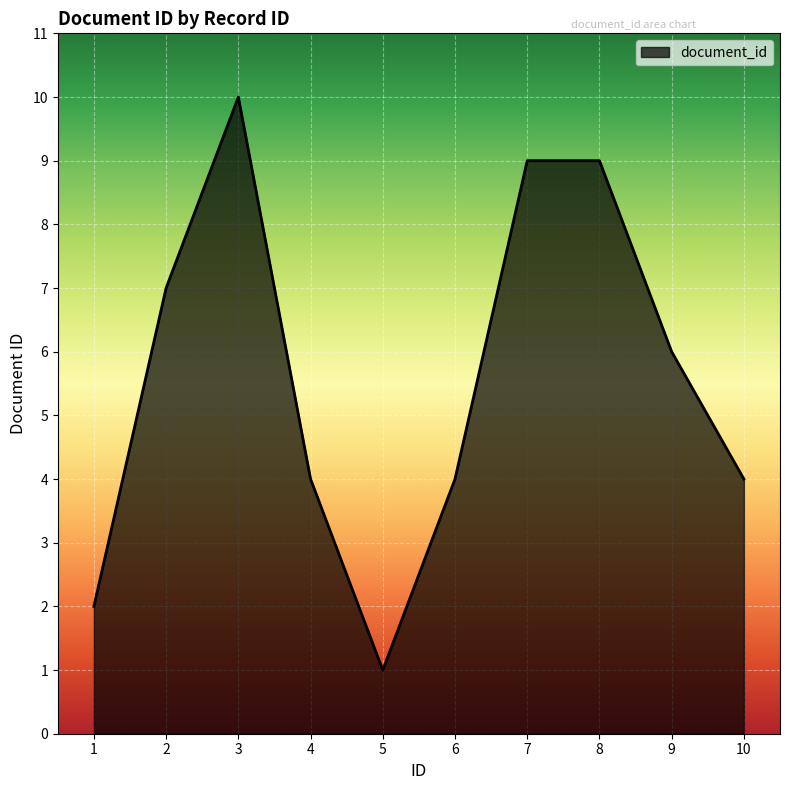

How many interior local valleys (lower than both neighbors) does the data have?

1